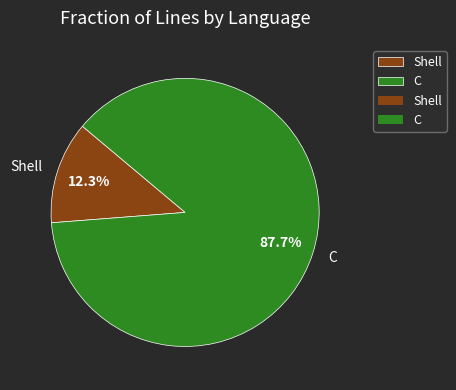

What is the total percentage of C and Shell?

100.0%